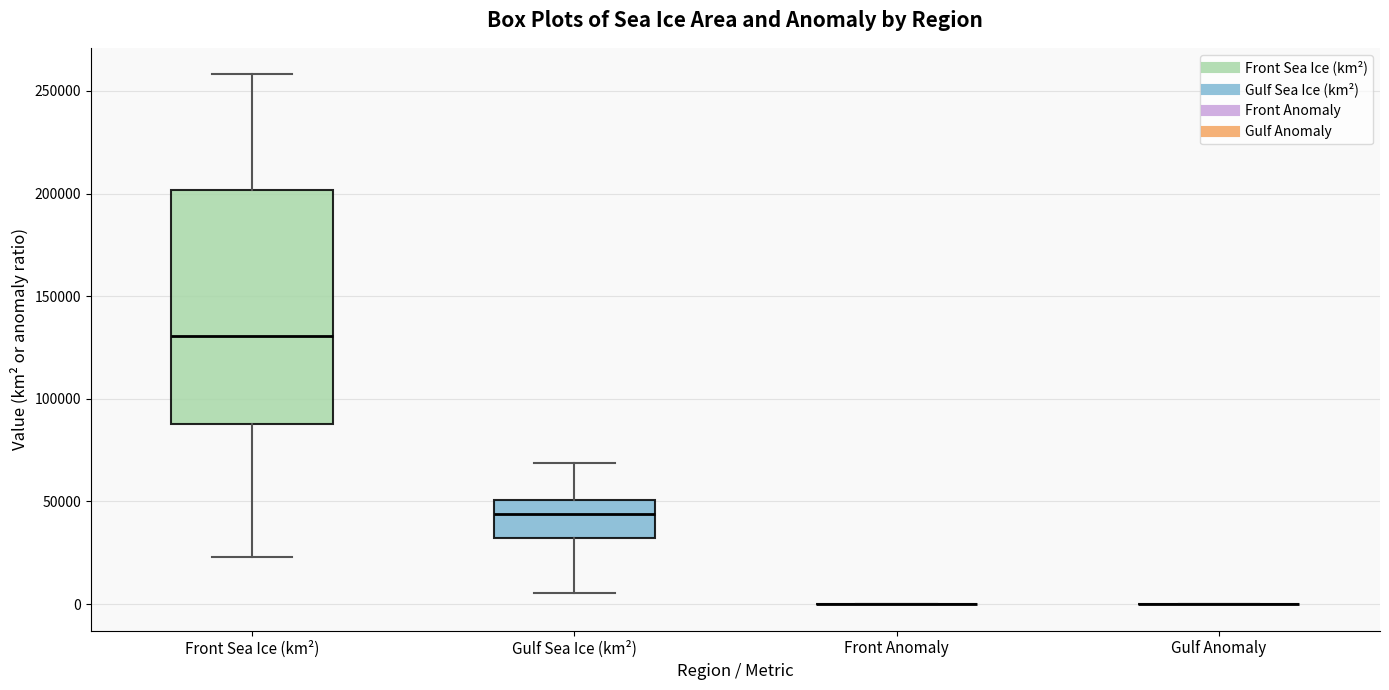

Reading left to right, read every box against the y-axis: the position of its median line, the range the box covers, and the ends of its whiskers. The values are not printed on the chart, so give them approximately, as read against the axis.

Front Sea Ice (km²): median 130000, box 90000 to 200000, whiskers 25000 to 260000
Gulf Sea Ice (km²): median 45000, box 30000 to 50000, whiskers 5000 to 70000
Front Anomaly: box collapsed to a line at 0, whiskers 0 to 0
Gulf Anomaly: box collapsed to a line at 0, whiskers 0 to 0